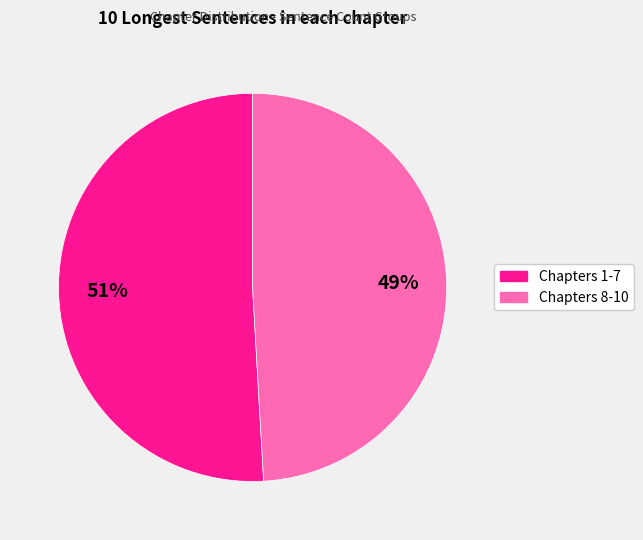

Does any single category account for the majority?

Yes